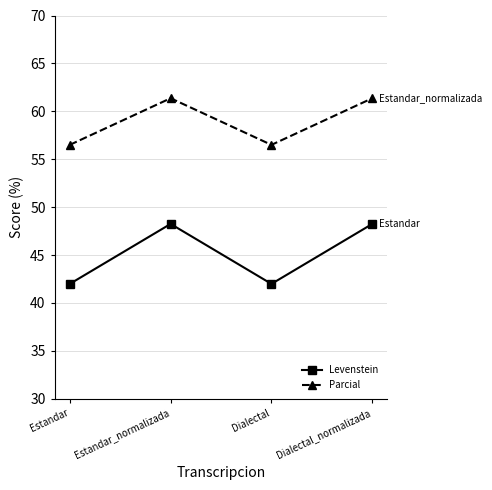

What is the label of the 3rd point from the left?

Dialectal